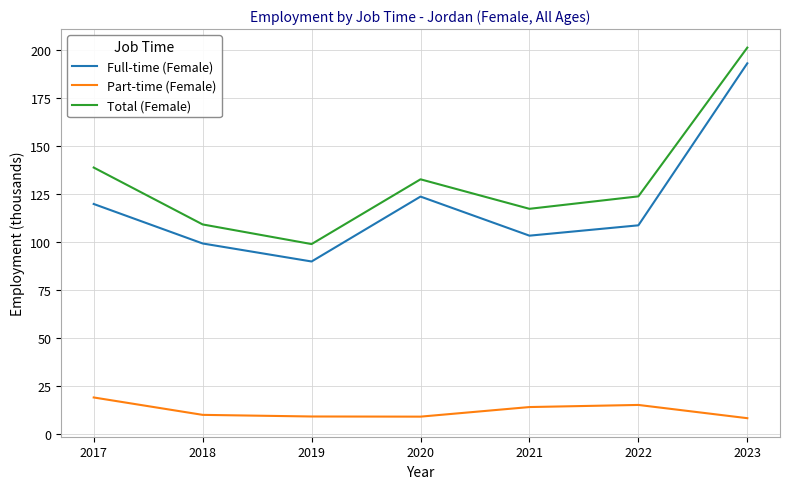

Rank the series at 2021 from lowest to highest value.

Part-time (Female), Full-time (Female), Total (Female)